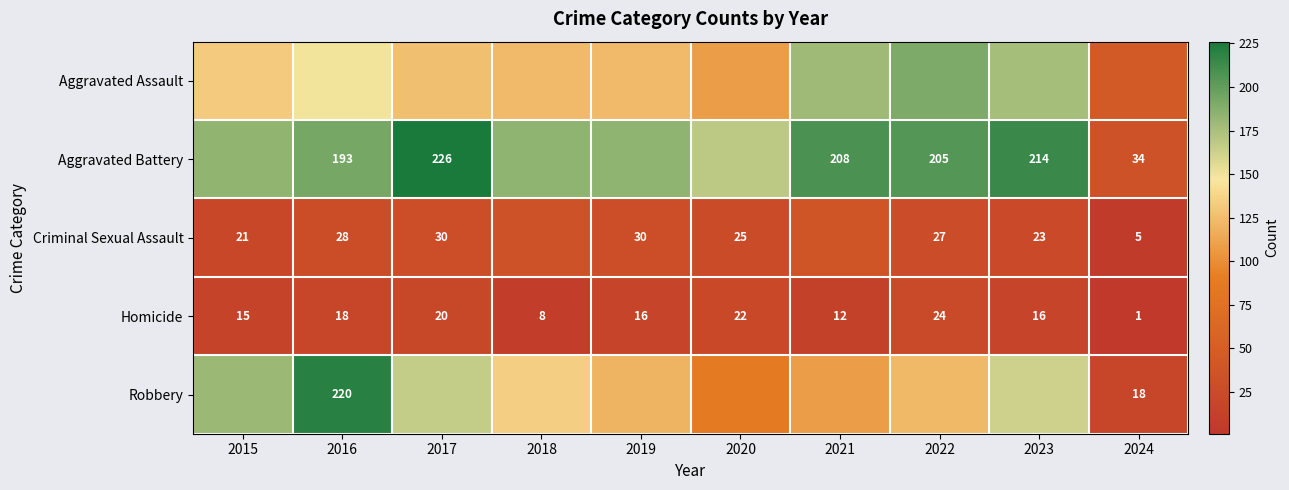

What is the approximate value of Homicide at 2018?

8